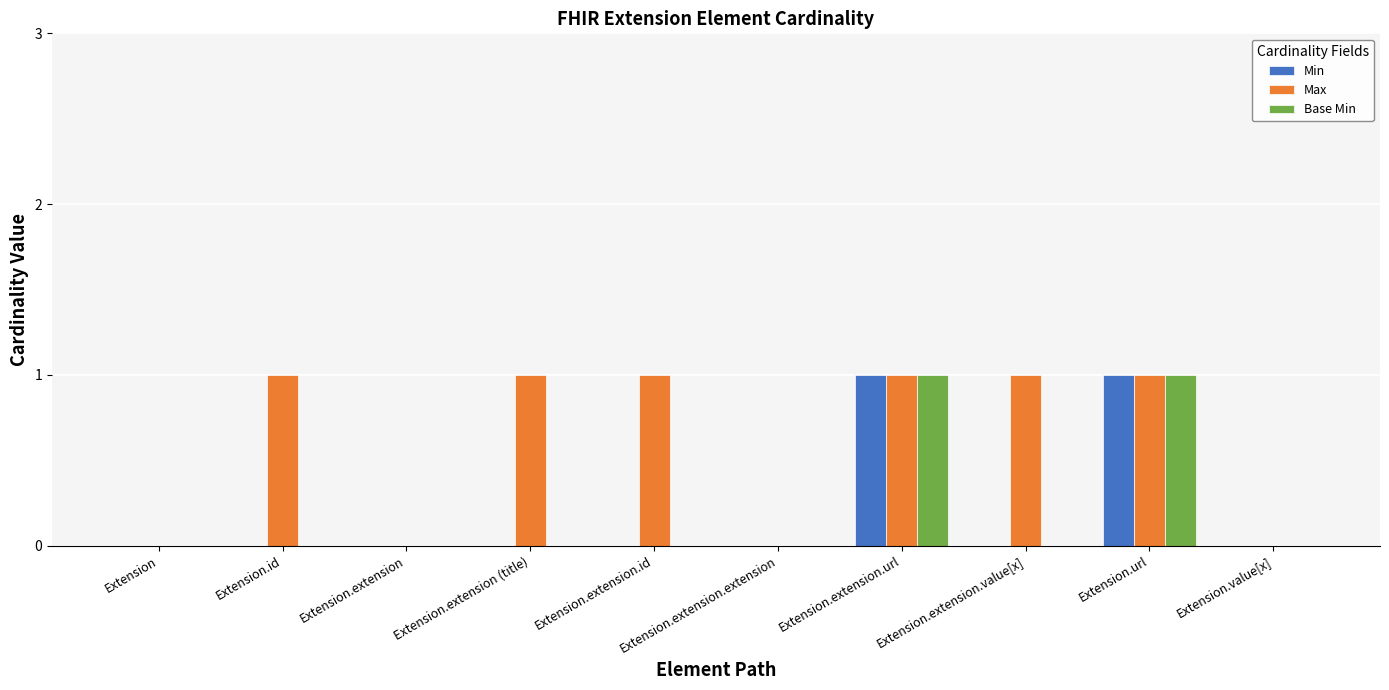

The Min series shows 1 at Extension.extension.url. True or false?

True